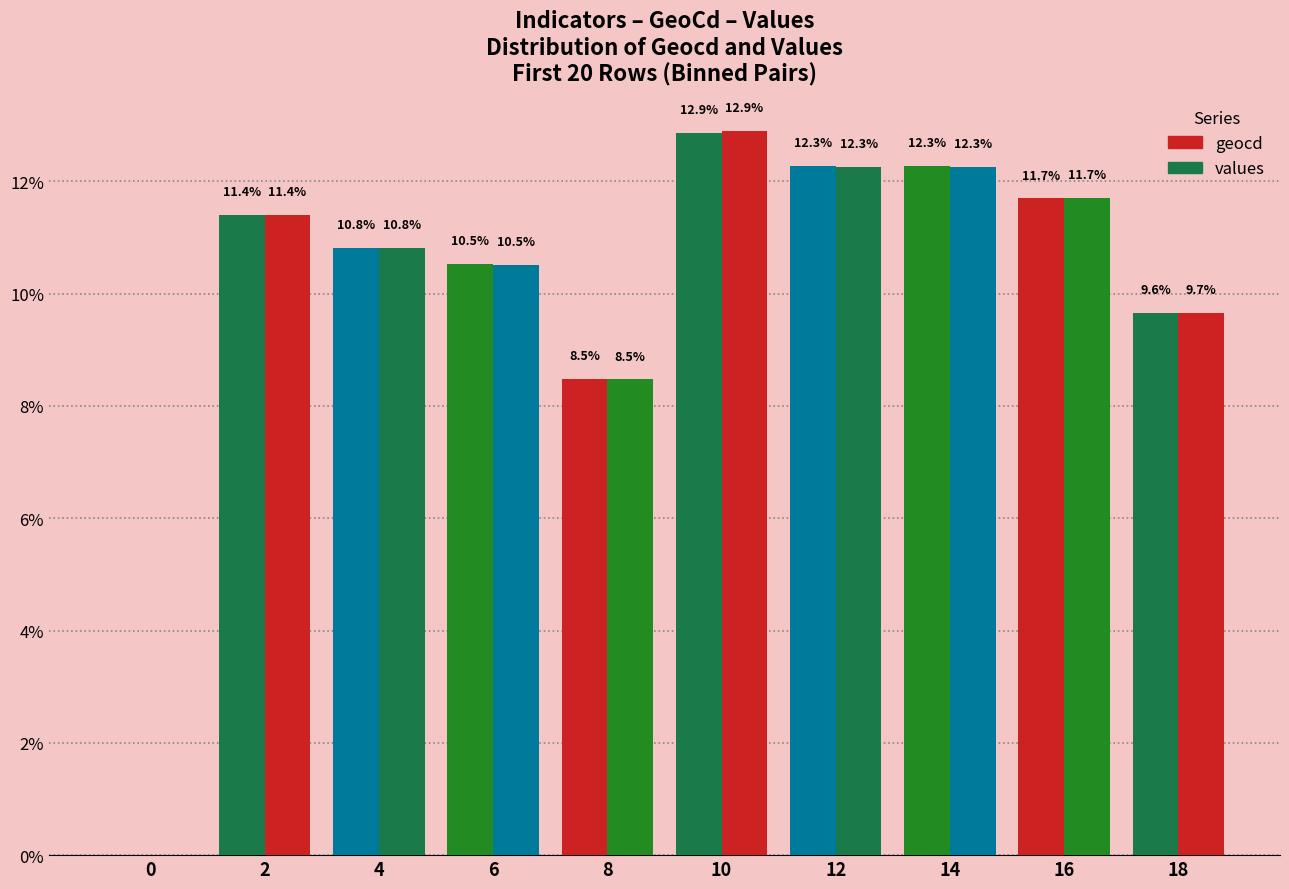

Reading left to right, transcribe all the data shown in this chart.

geocd: 0.0	11.4	10.8	10.5	8.5	12.9	12.3	12.3	11.7	9.6
values: 0.0	11.4	10.8	10.5	8.5	12.9	12.3	12.3	11.7	9.7